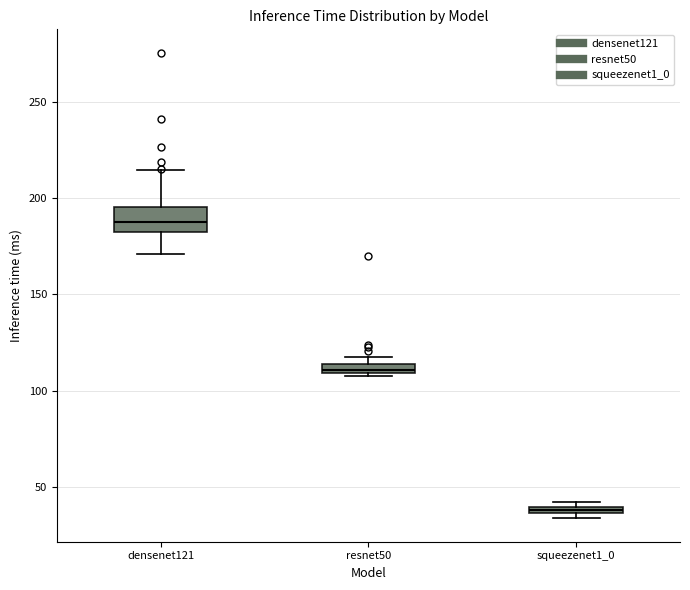

Which box's median line is the lowest?

squeezenet1_0